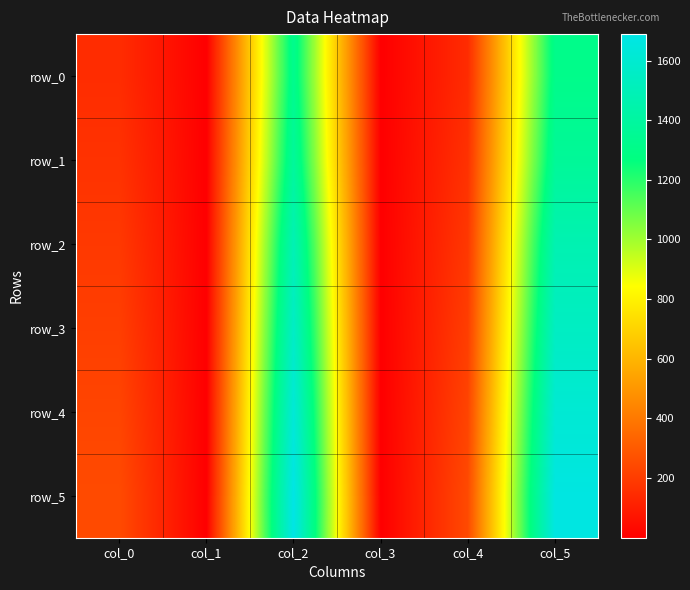

The row_1 series shows 0.2 at col_1. True or false?

True